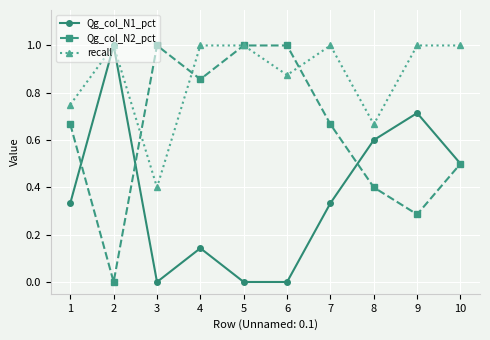

Count the Qg_col_N2_pct values in the range 0 to 1.

10